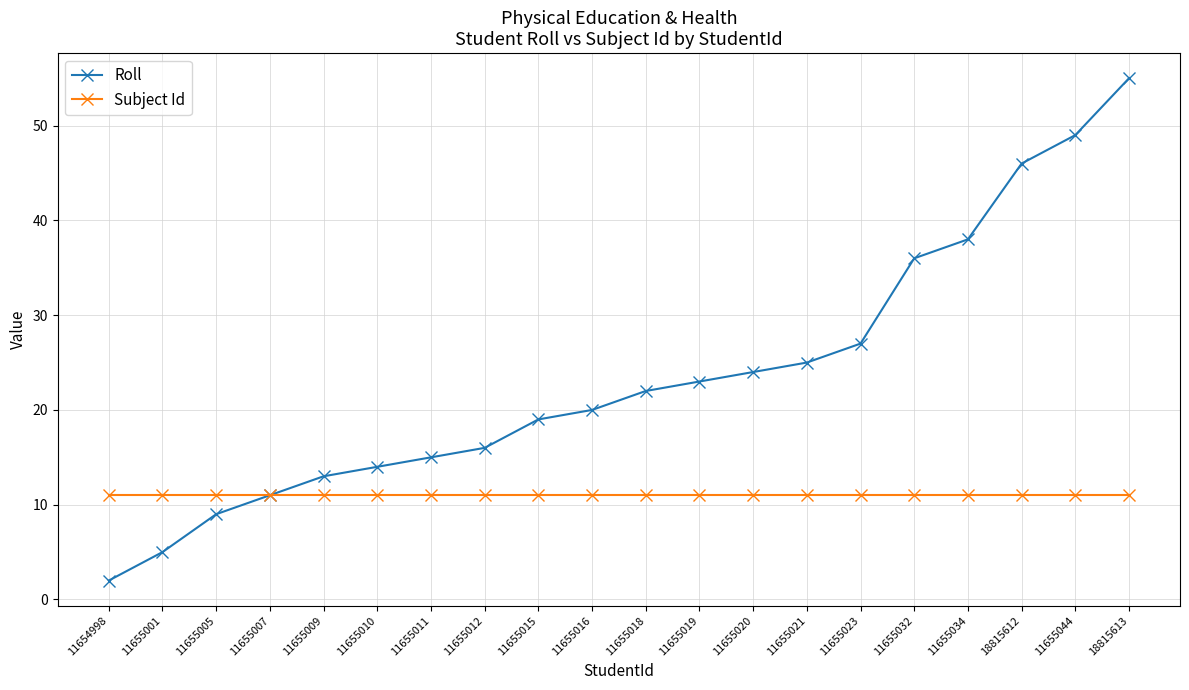

How many lines are shown in the chart?

2